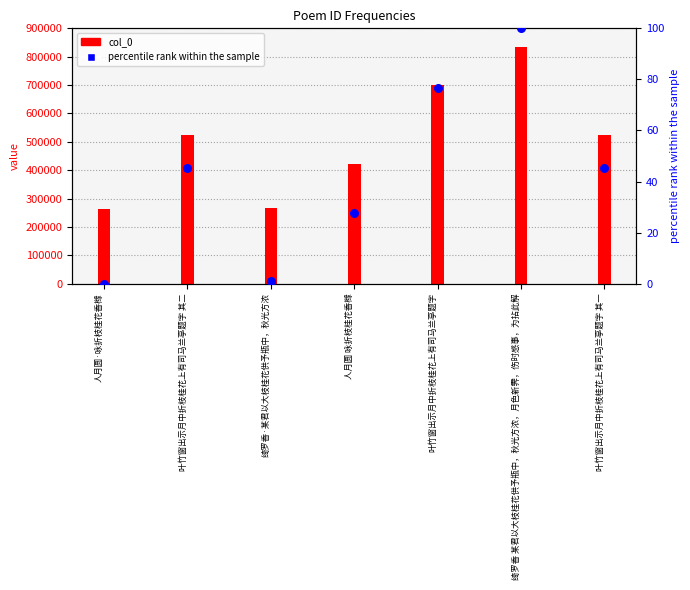

Which series reaches the maximum Y coordinate?

col_0